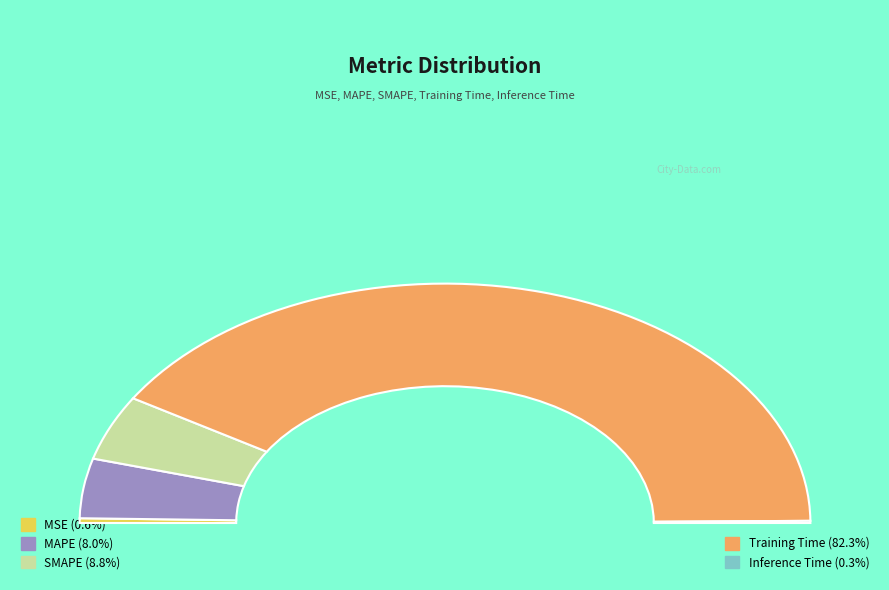

Does any single category account for the majority?

Yes